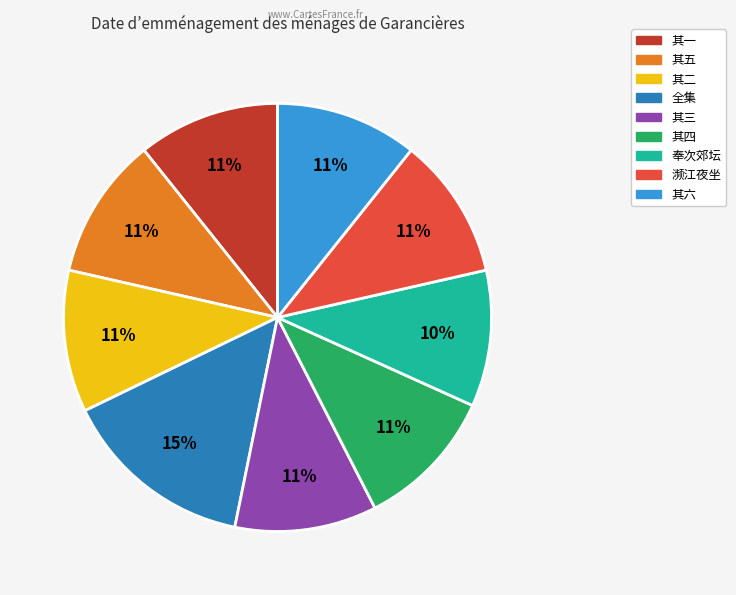

Does any single category account for the majority?

No